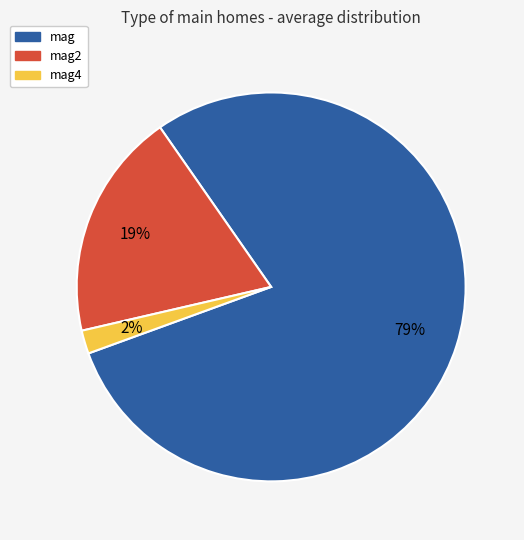

To the nearest percent, what is the average slice percentage?

33%